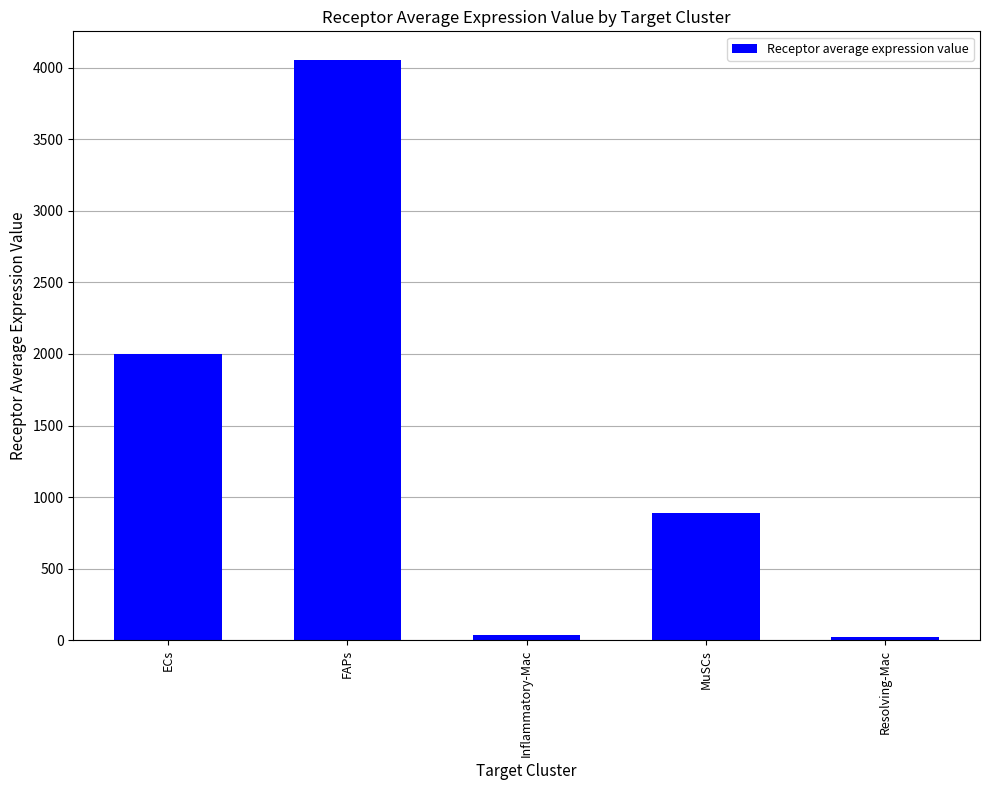

What is the greatest value displayed?

4050.7